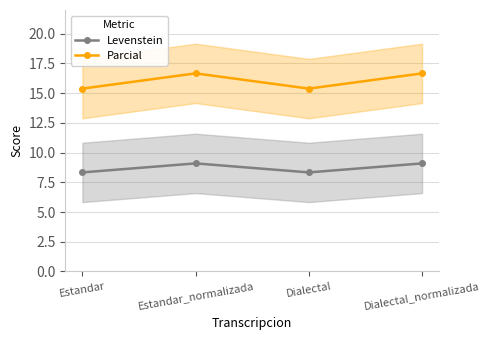

Where does the Levenstein series first go above 9?

Estandar_normalizada